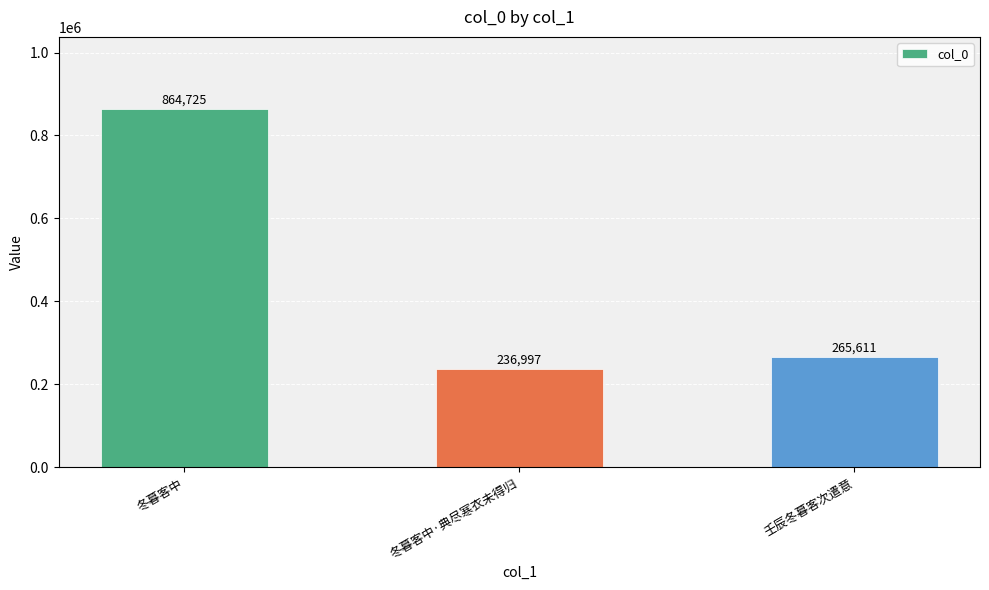

How many data points does each series have?

3